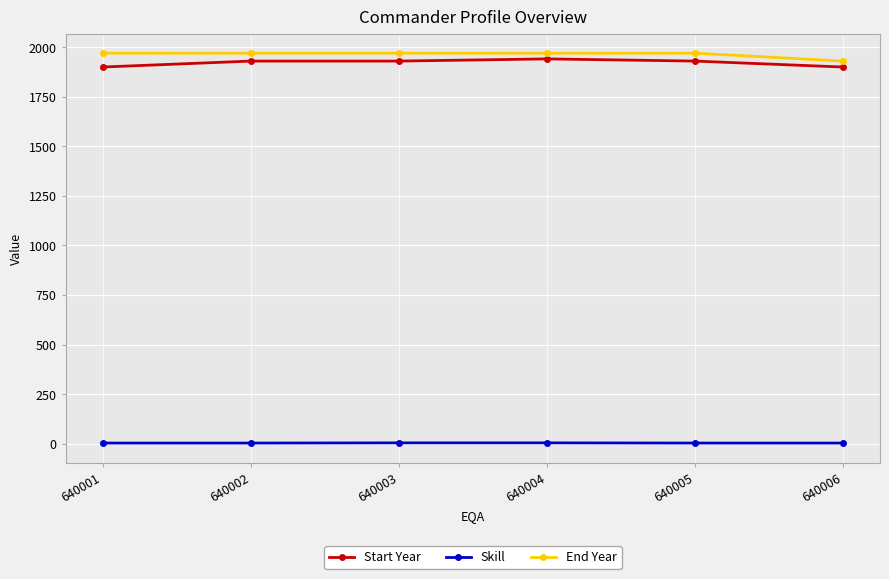

What is the total value across all series at 640002?

3903